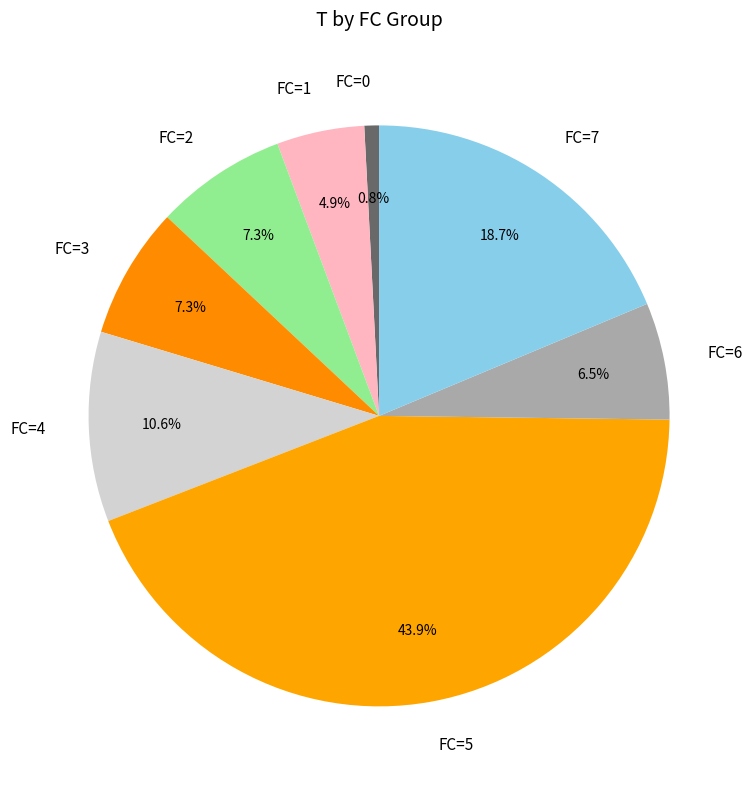

Is FC=2 the majority of the pie?

No